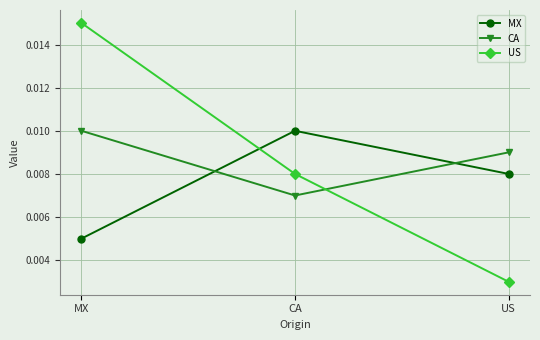

Is this an area chart (filled region under the line)?

No